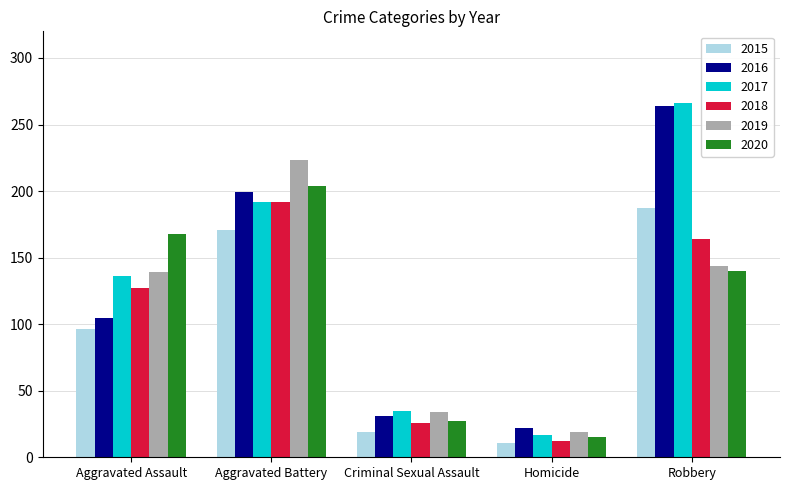

Which series has the largest total across all categories?

2017